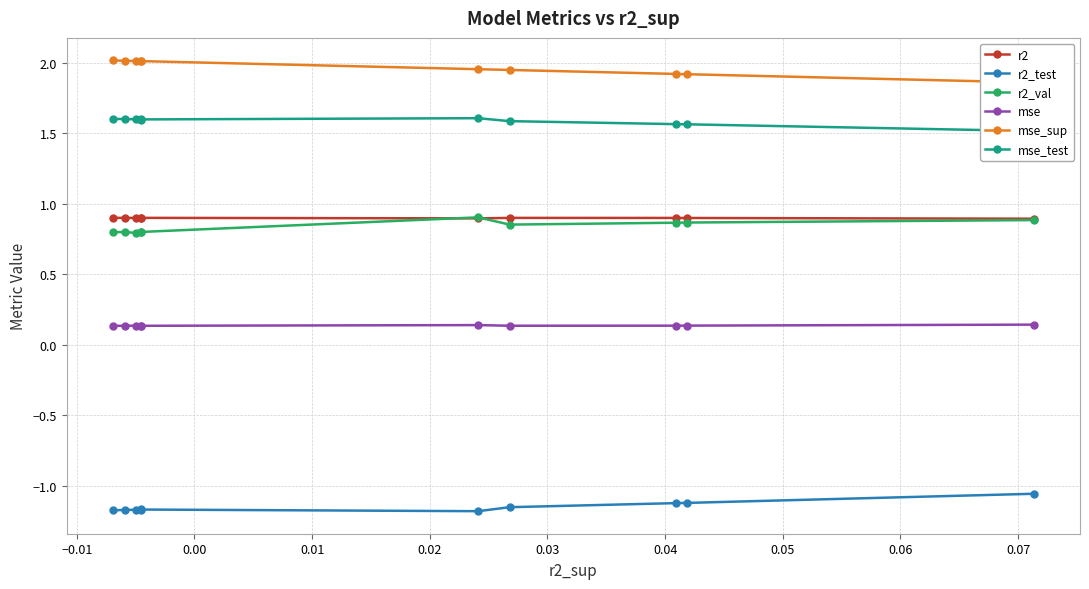

True or false: r2_test and mse cross at least once.

False